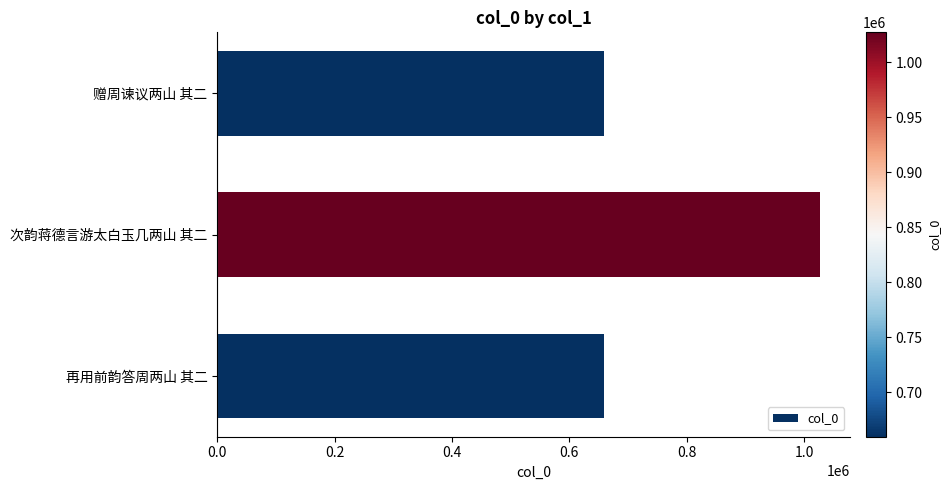

What is the value of the 2nd bar from the top?

1027127